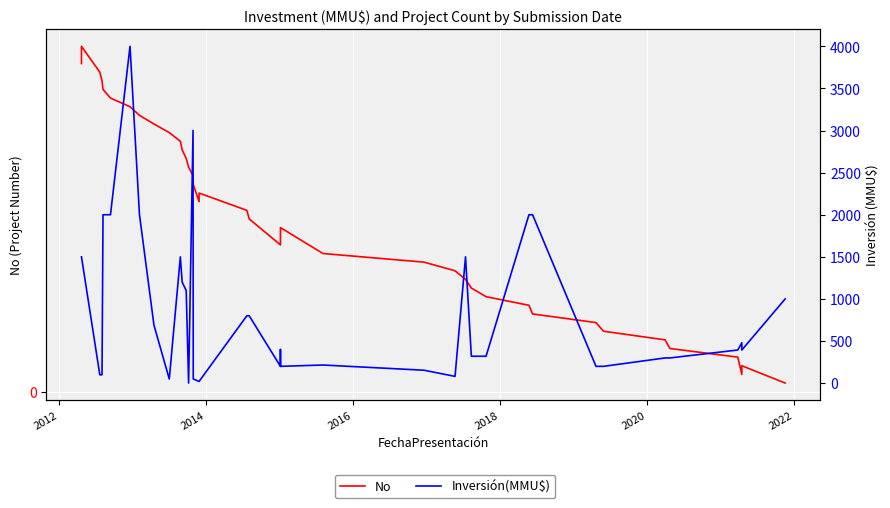

Rank the series by their average value, from lowest to highest.

No, Inversión(MMU$)